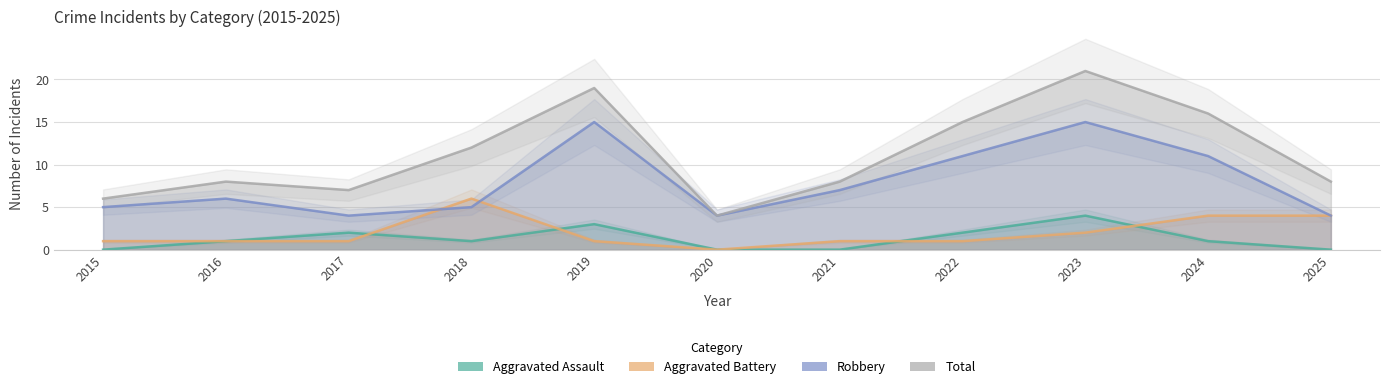

What is the greatest value displayed?

21